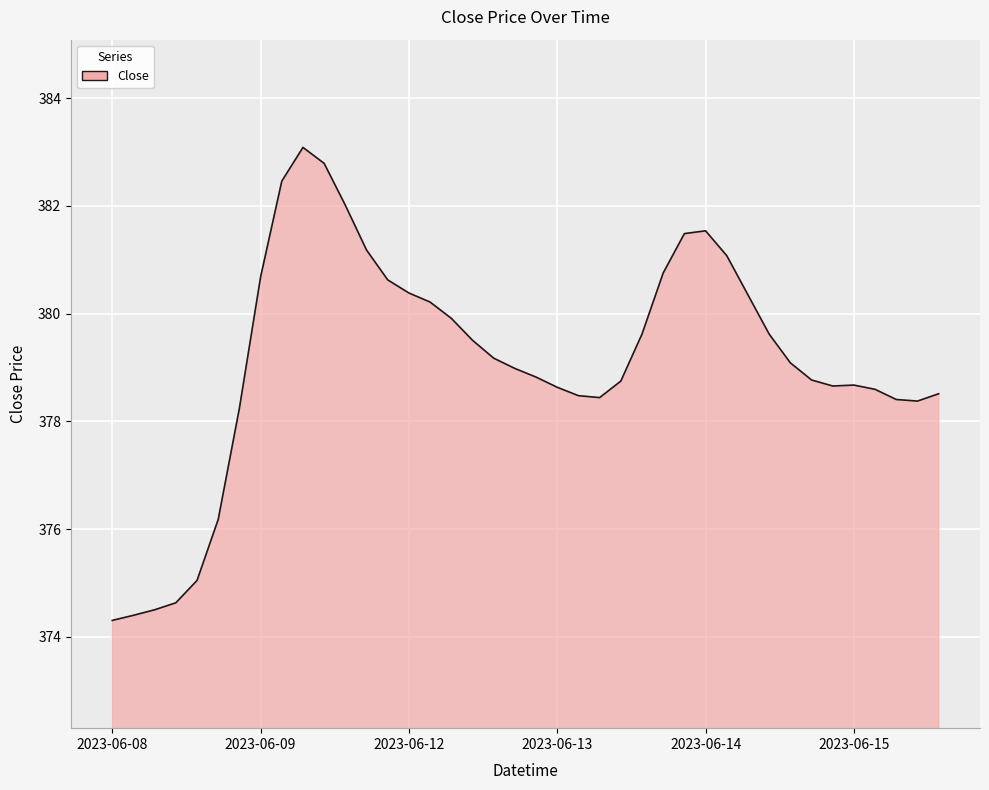

What is the minimum value shown in the chart?

374.3